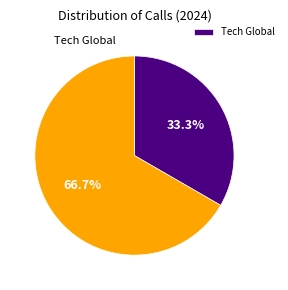

To the nearest percent, what is the average slice percentage?

50%